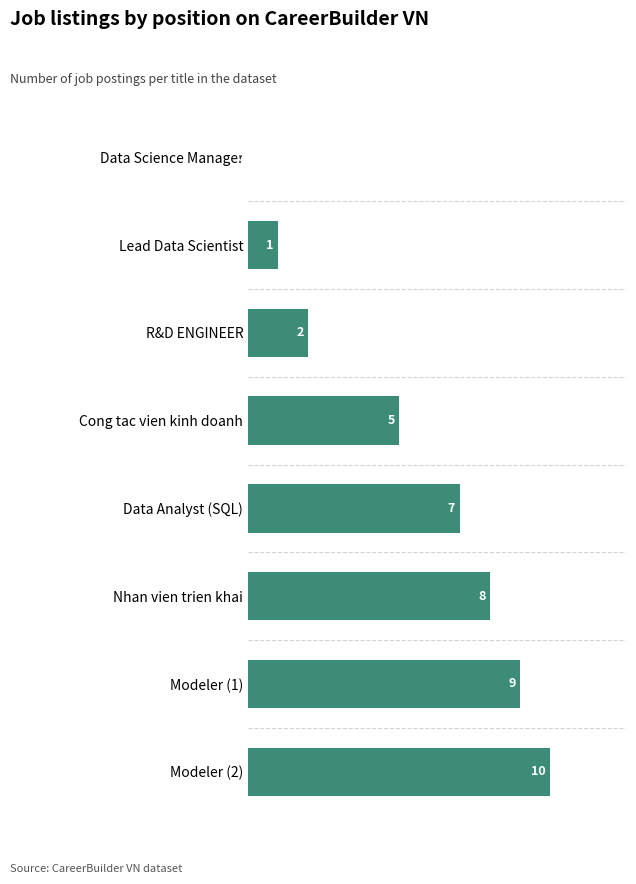

Count the values in the range 2 to 9.

5